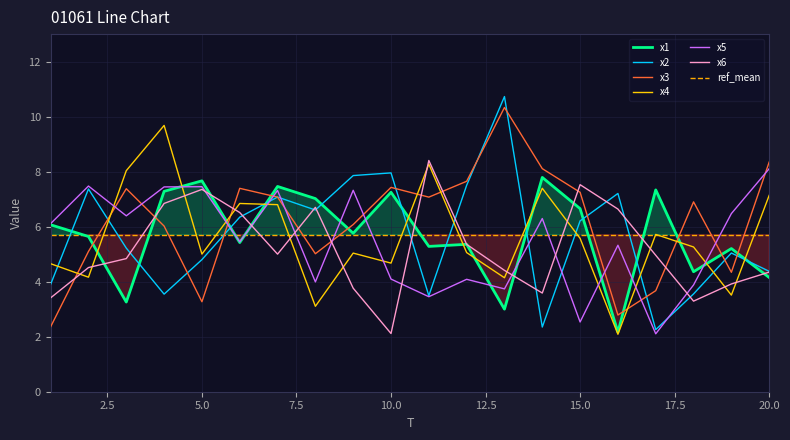

Which series has the largest total across all categories?

x3